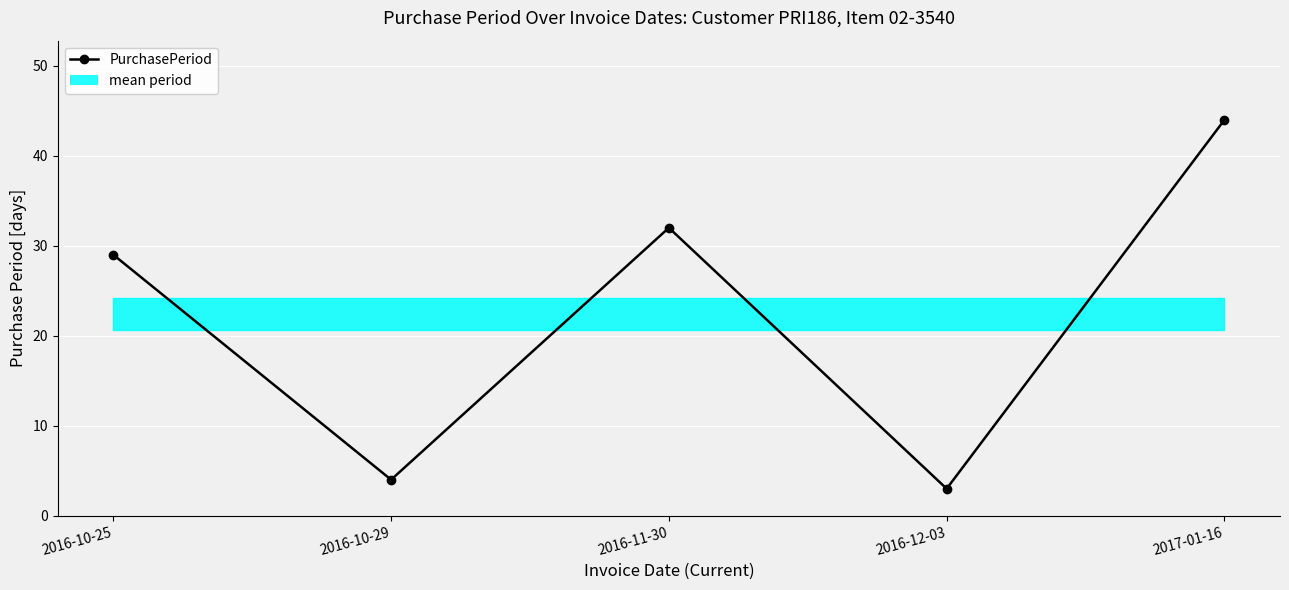

List the labels in order of value, largest first.

2017-01-16, 2016-11-30, 2016-10-25, 2016-10-29, 2016-12-03